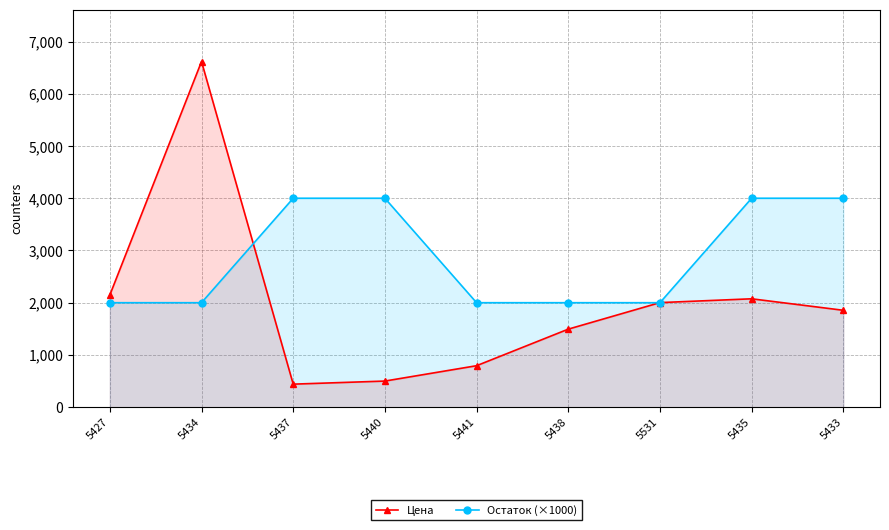

Does the chart have visible grid lines?

Yes